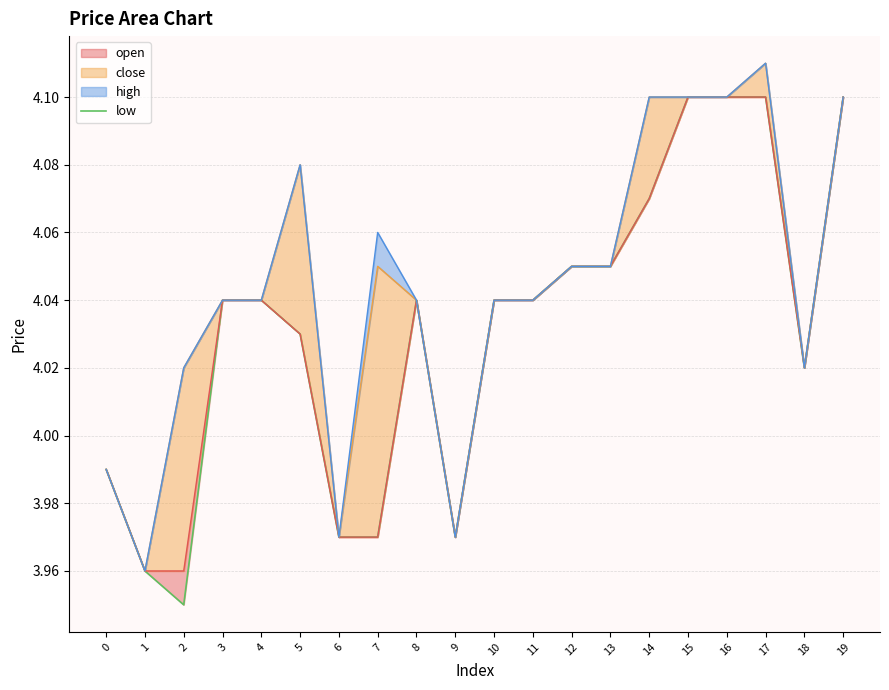

Count the number of categories in the chart.

20